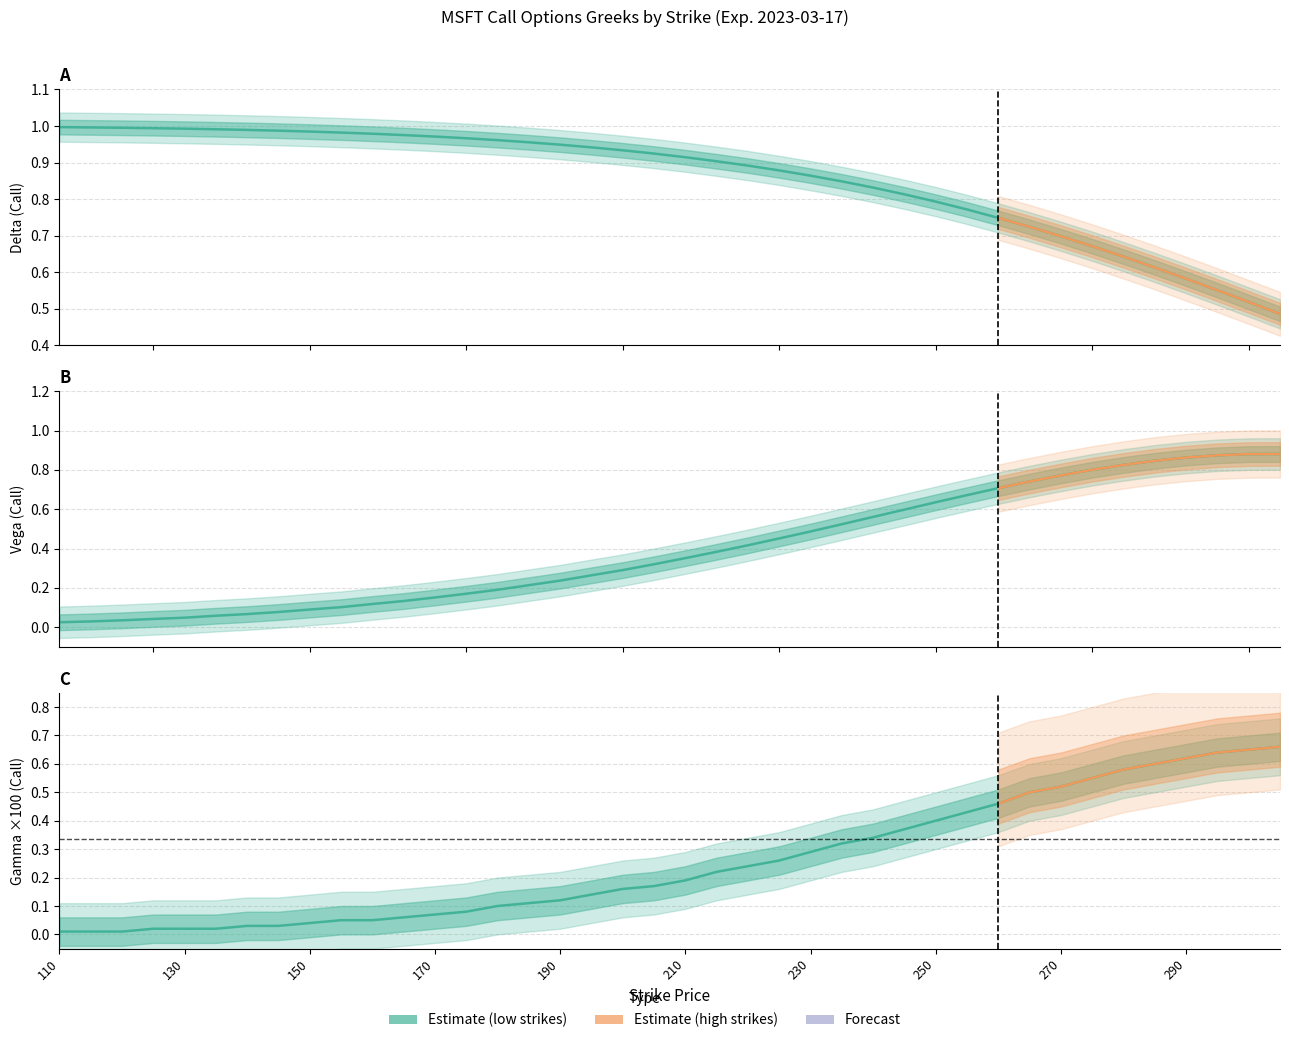

Rank the categories by delta value from highest to lowest.

110, 115, 120, 125, 130, 135, 140, 145, 150, 155, 160, 165, 170, 175, 180, 185, 190, 195, 200, 205, 210, 215, 220, 225, 230, 235, 240, 245, 250, 255, 260, 265, 270, 275, 280, 285, 290, 295, 300, 305